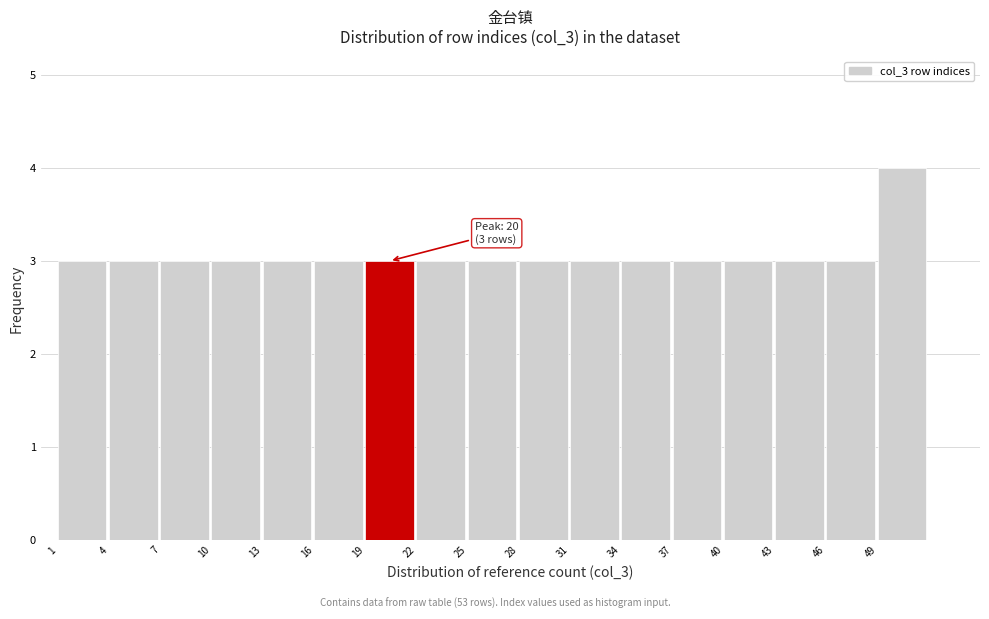

Which range on the x-axis has the tallest bar?

49 to 52